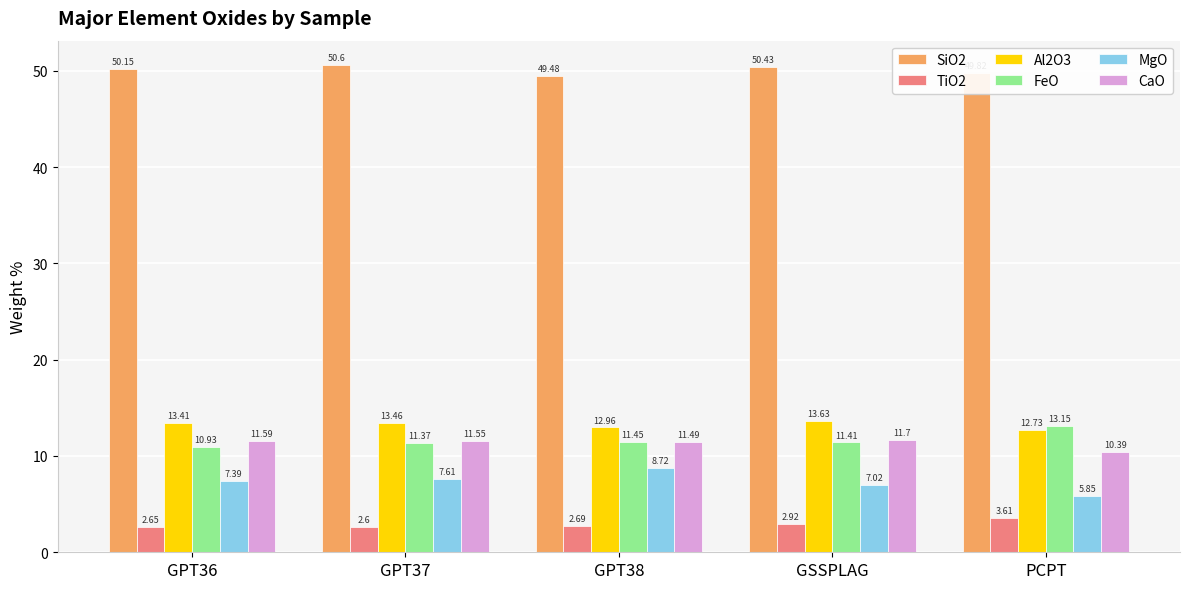

What is the maximum value for CaO?

11.7